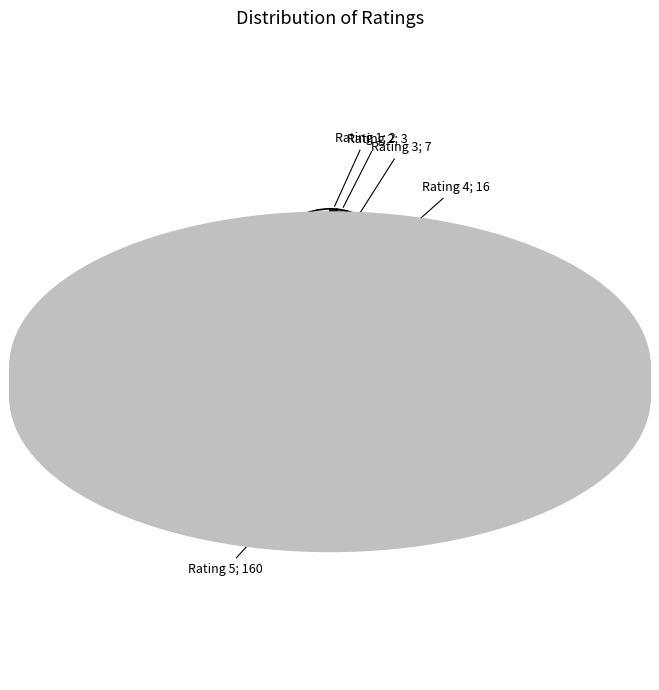

Is there any slice that represents more than half of the pie?

Yes